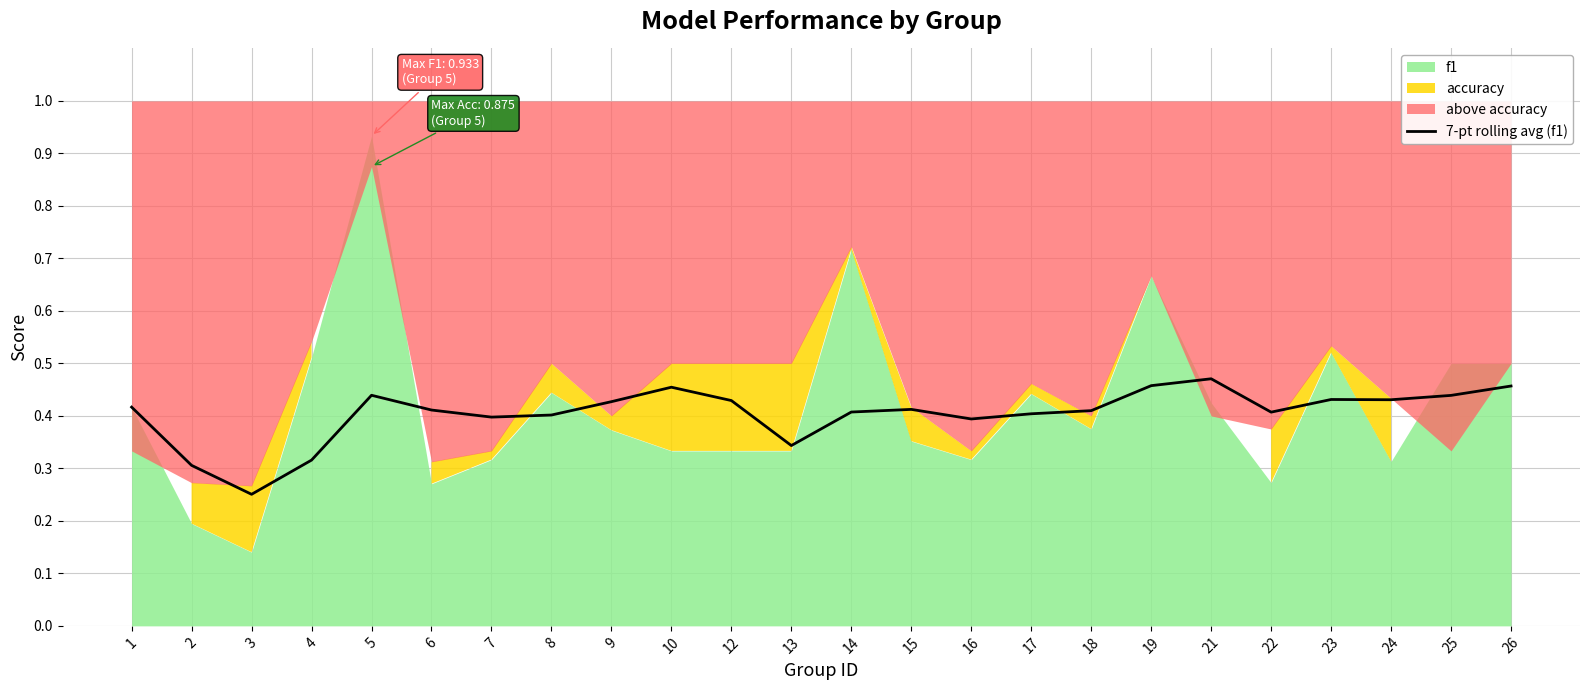

Which category has the lowest value in the 7-pt rolling avg (f1) series?

3